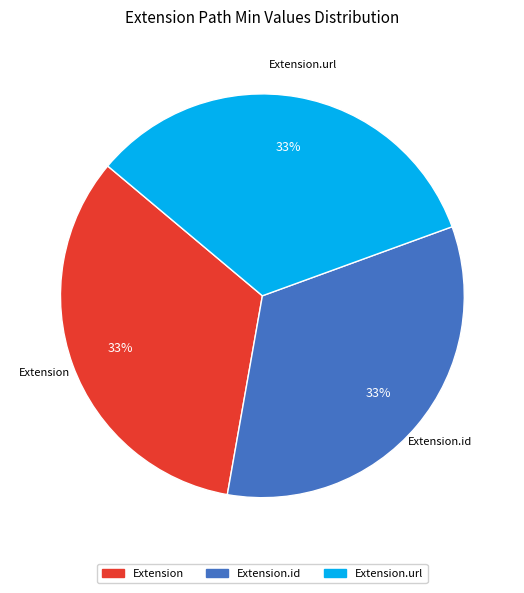

Does any single category account for the majority?

No